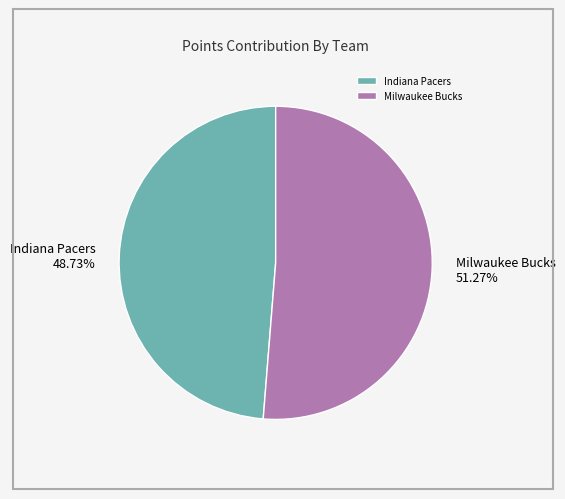

To the nearest percent, what is the difference between the largest and smallest slice percentages?

3%